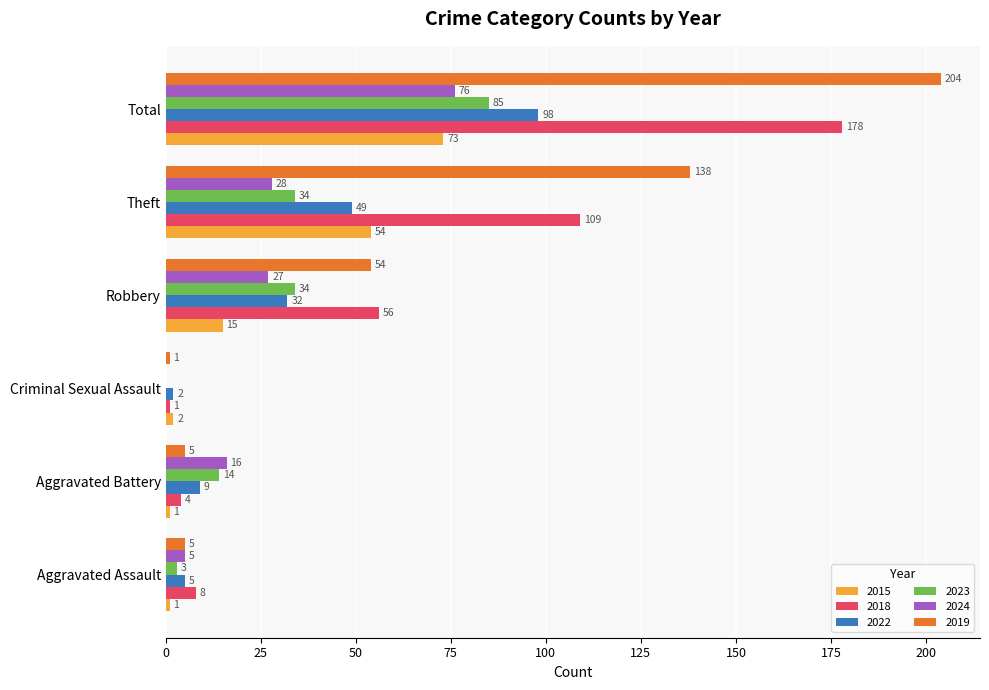

Count the number of data series in this chart.

6